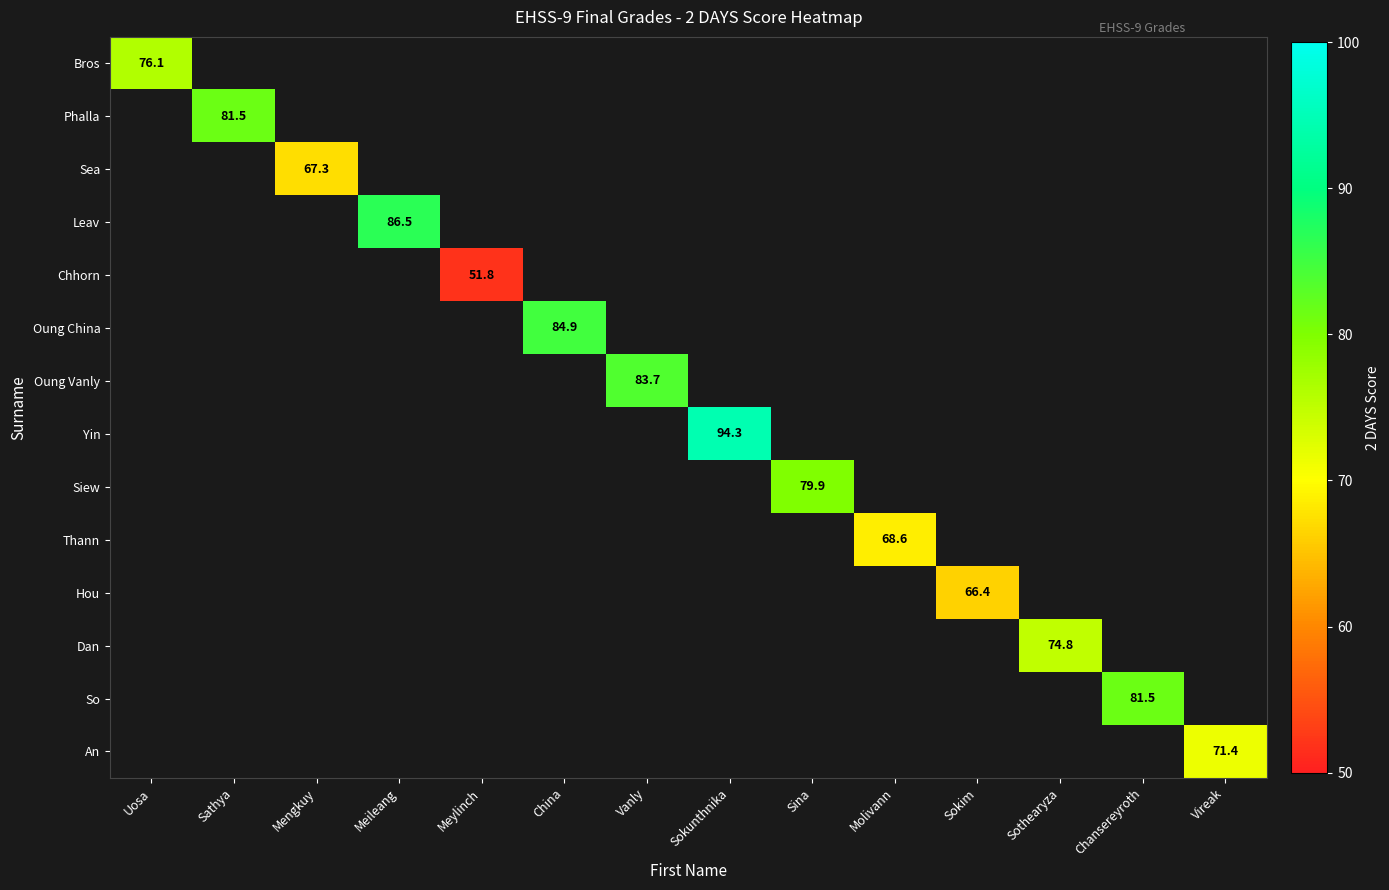

How many data points does each series have?

14